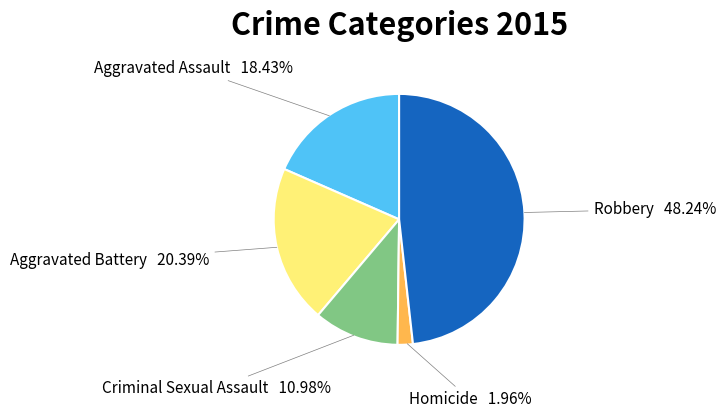

Count the number of slices in the pie.

5